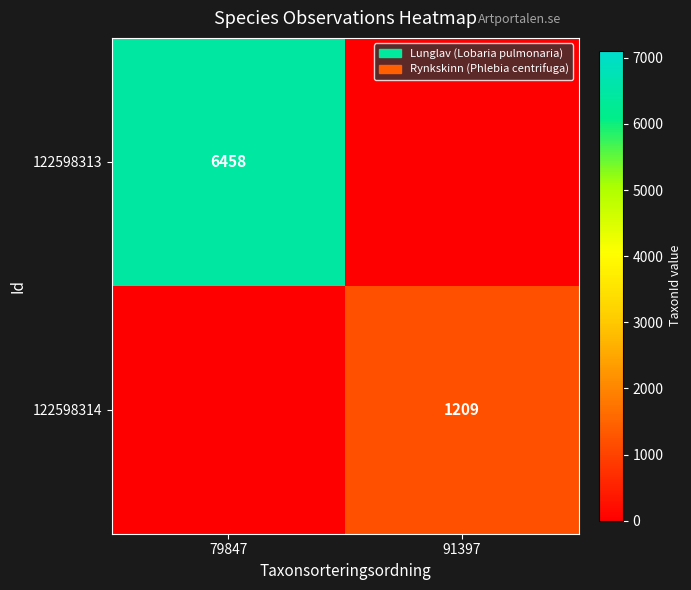

The 122598313 series shows 9522 at 79847. True or false?

False